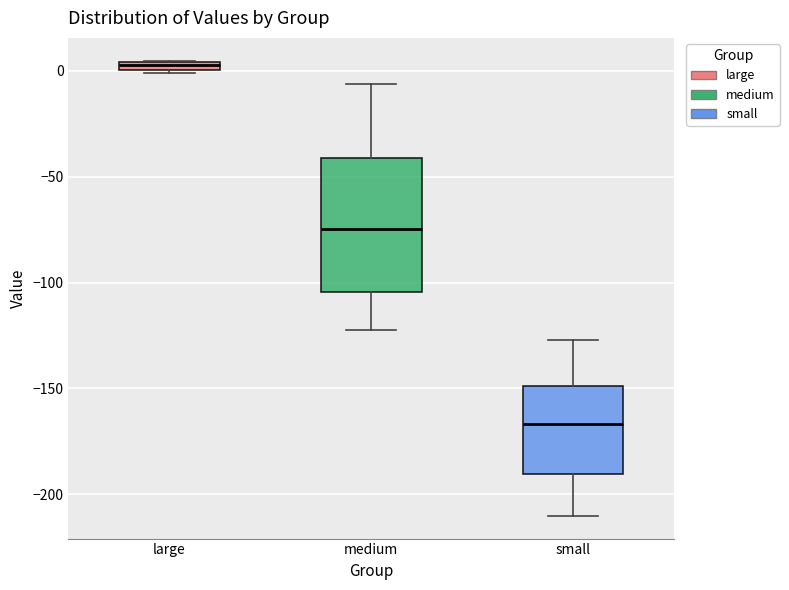

Which box is the tallest, from its lower edge to its upper edge?

medium